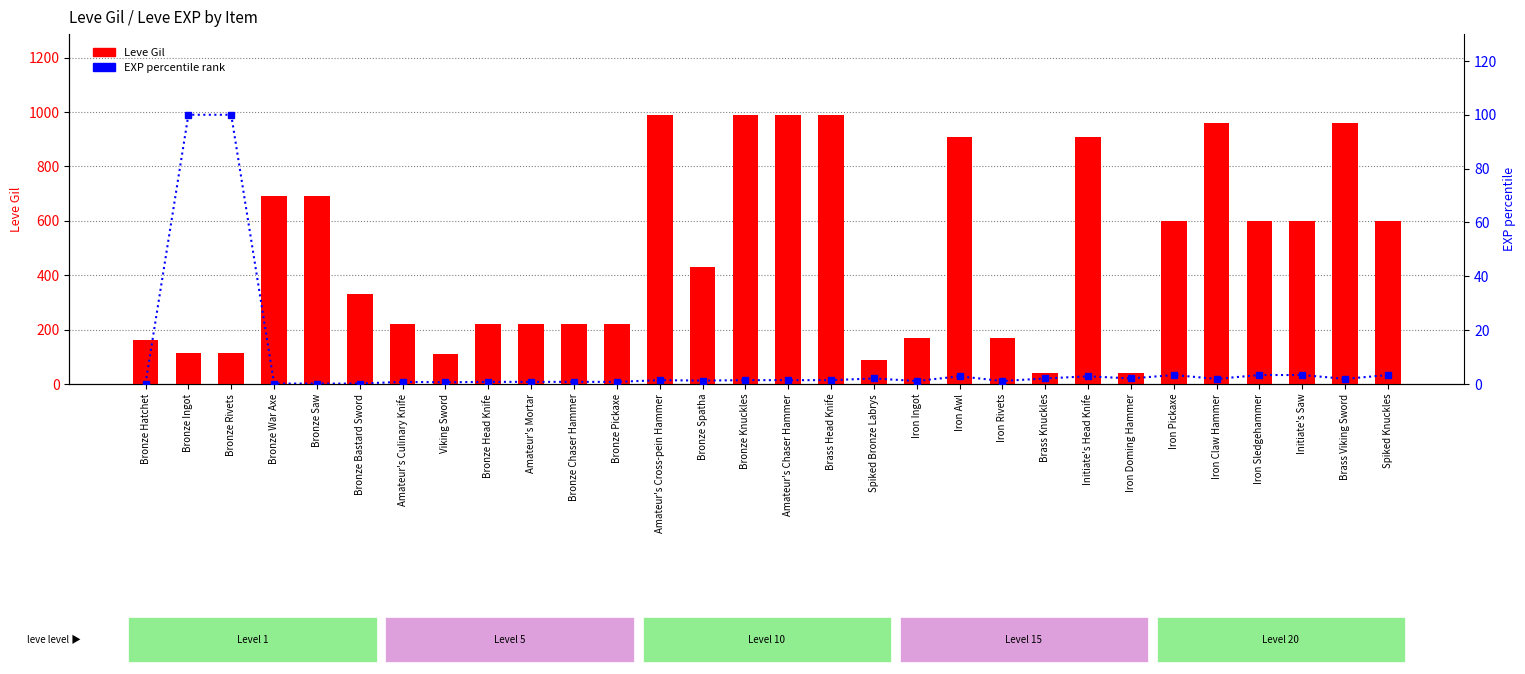

Rank the series by their average value, from lowest to highest.

percentile rank (EXP), Leve Gil